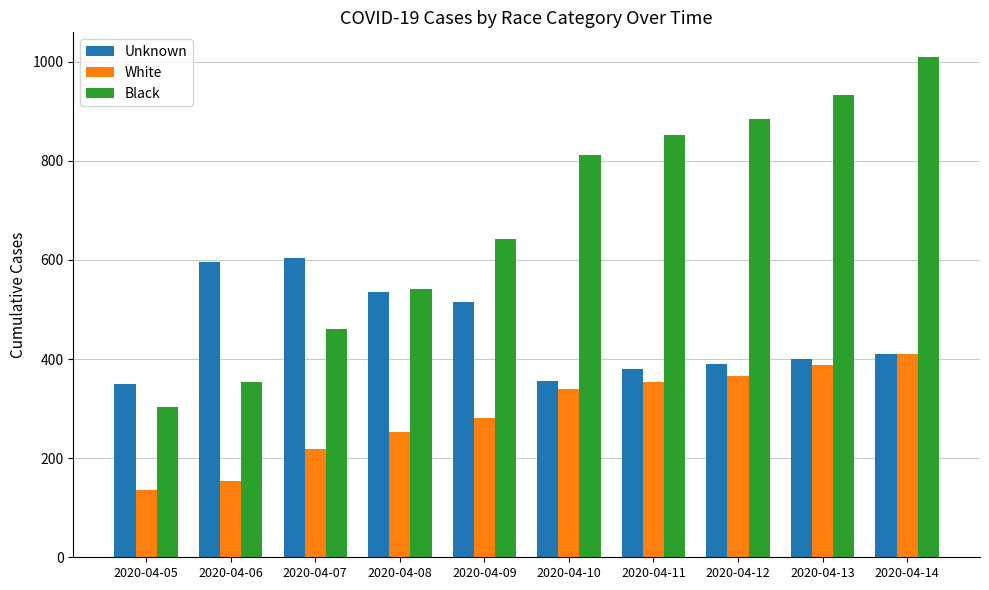

List the series in order of their peak value, lowest first.

White, Unknown, Black